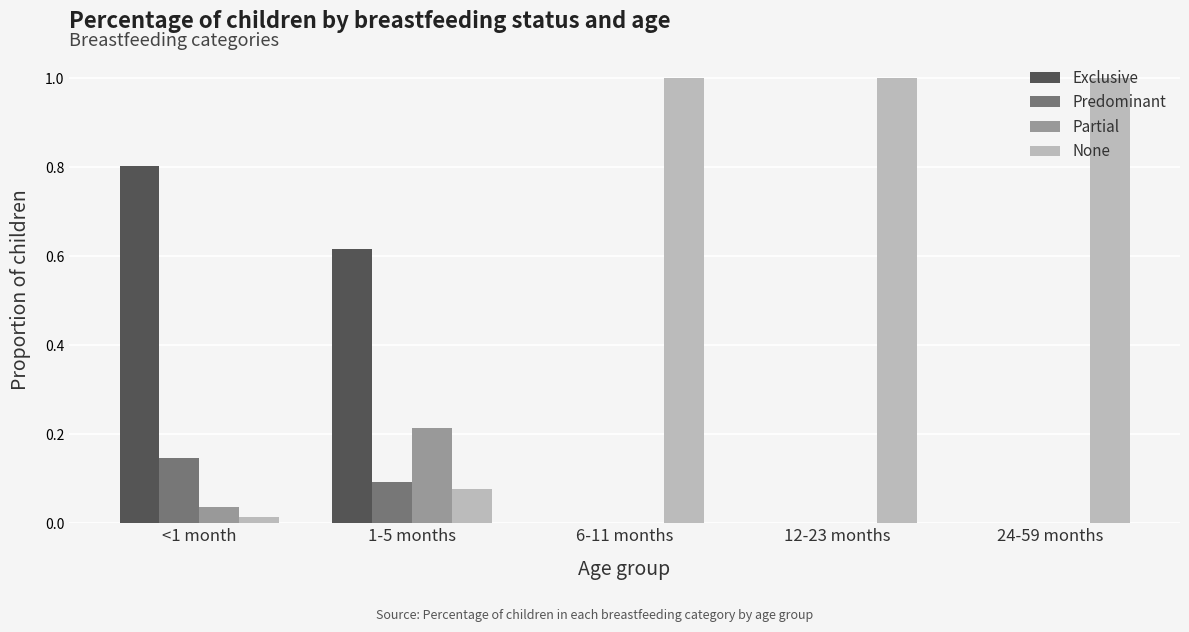

Is the value of Predominant at 12-23 months greater than the value of Exclusive at 1-5 months?

No